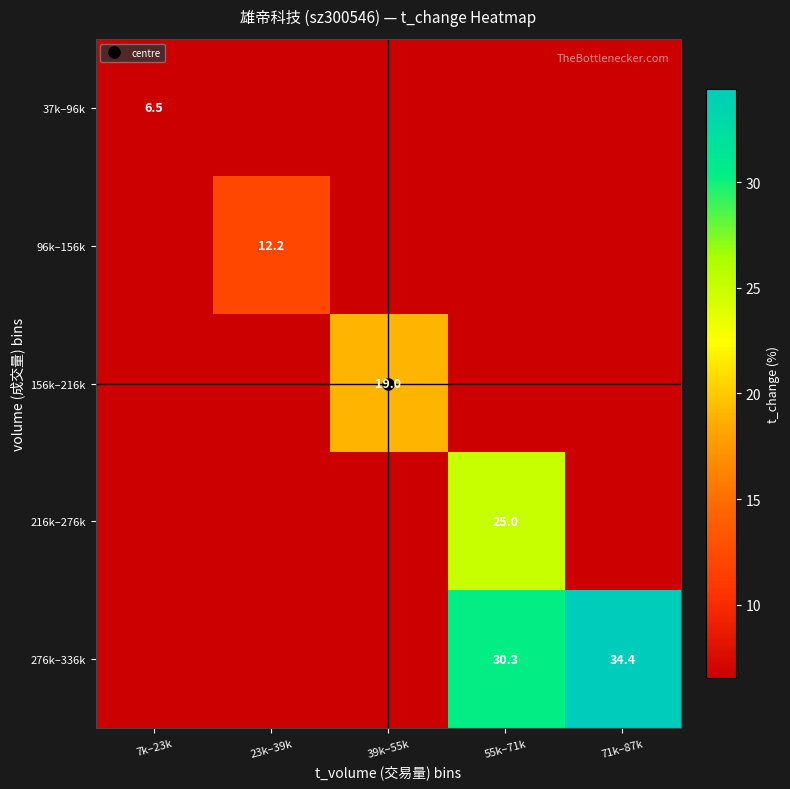

At how many categories does at least one series exceed 13?

3